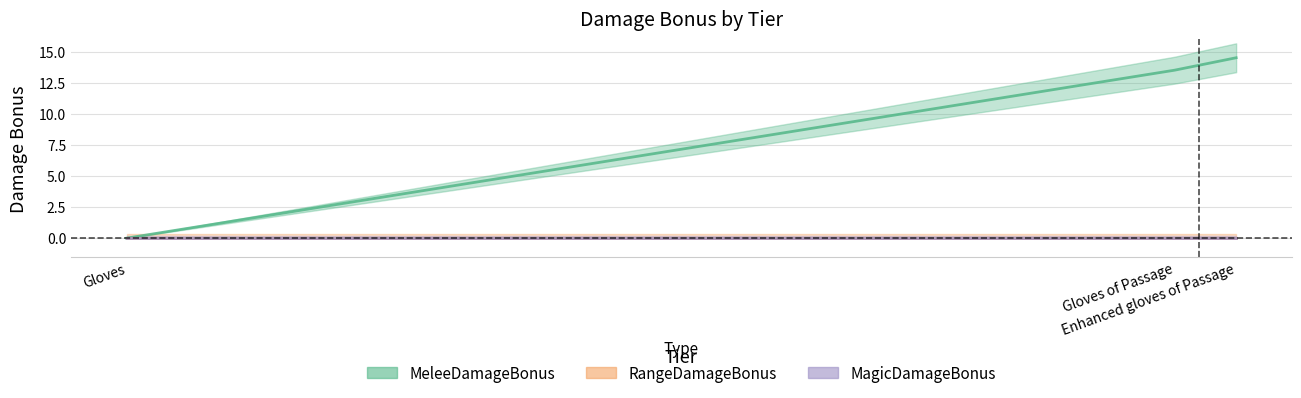

The MeleeDamageBonus series shows 0.0 at 0. True or false?

True